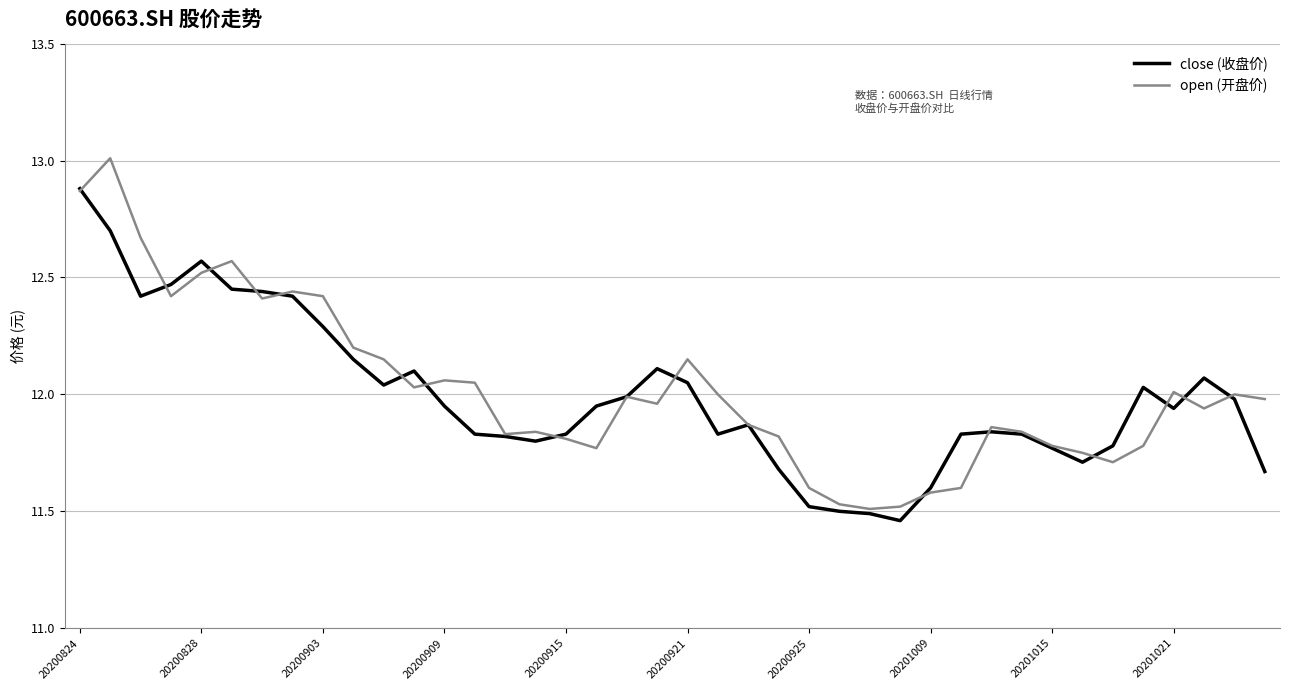

Rank the series by their maximum value, from lowest to highest.

close (收盘价), open (开盘价)